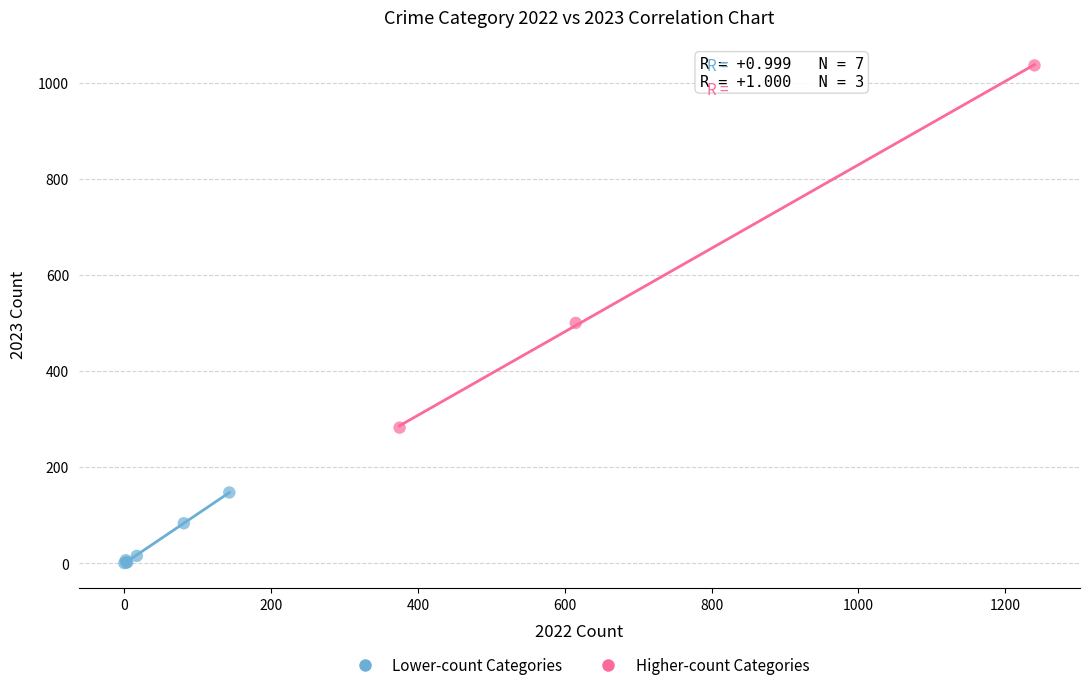

What are all the series names shown in the legend?

Lower-count Categories, Higher-count Categories